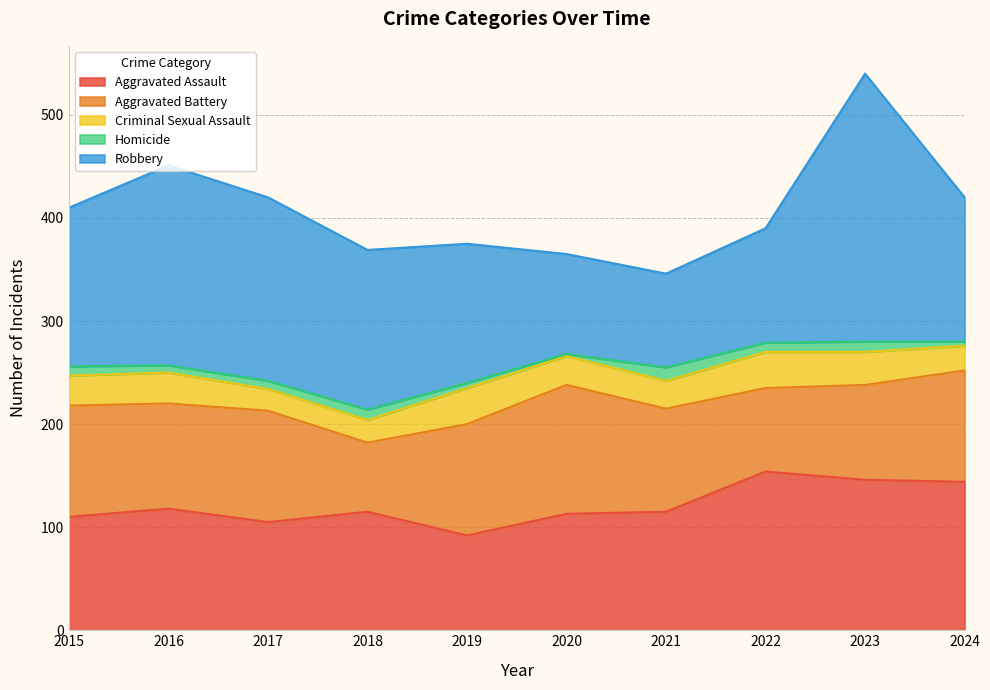

What is the value of the Aggravated Assault point at the 4th from the left?

115